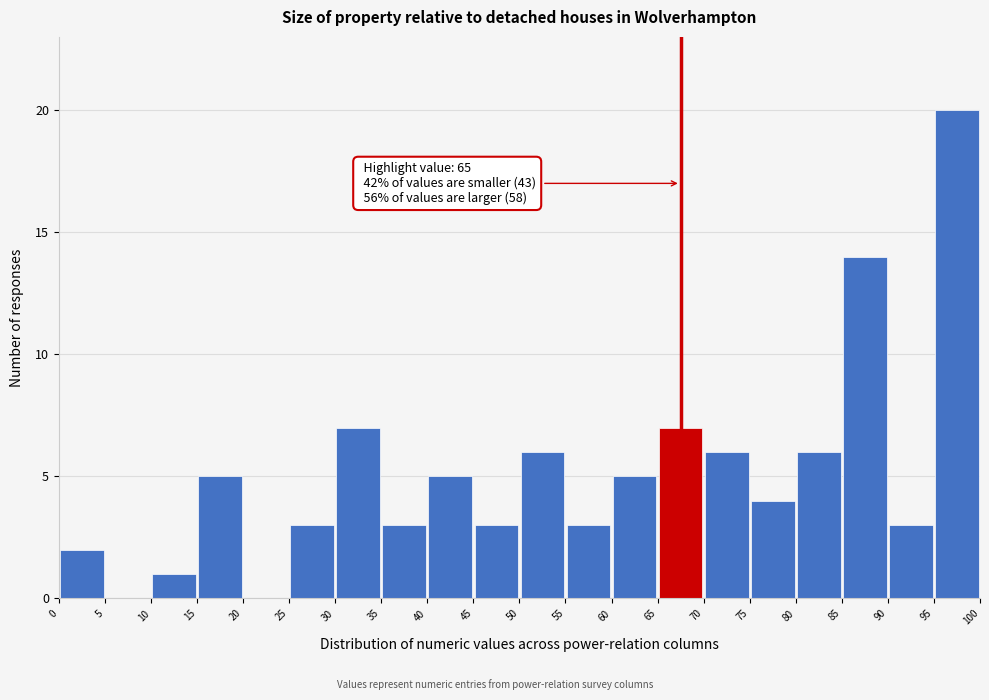

Over which range of the x-axis is the bar tallest?

95 to 100